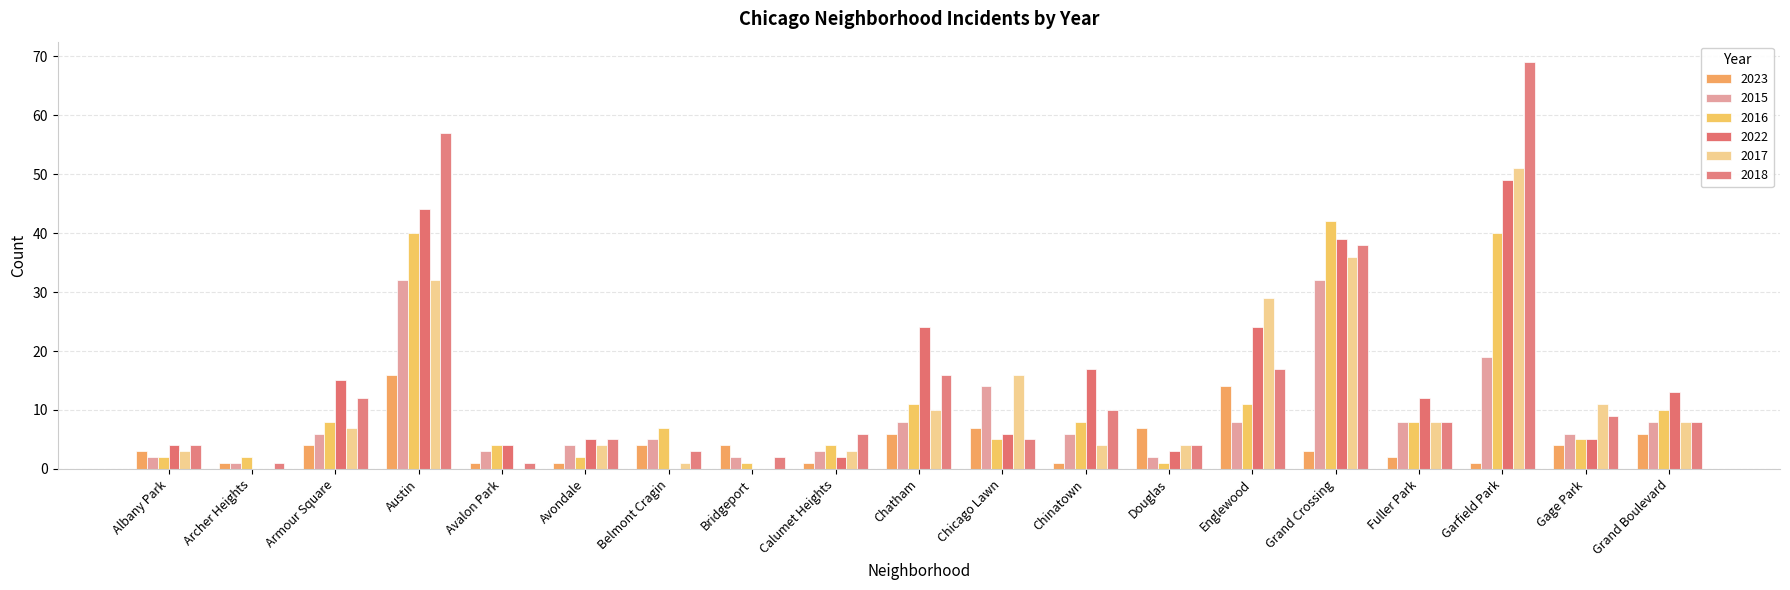

What is the sum of the 2016 values at Belmont Cragin and Gage Park?

12